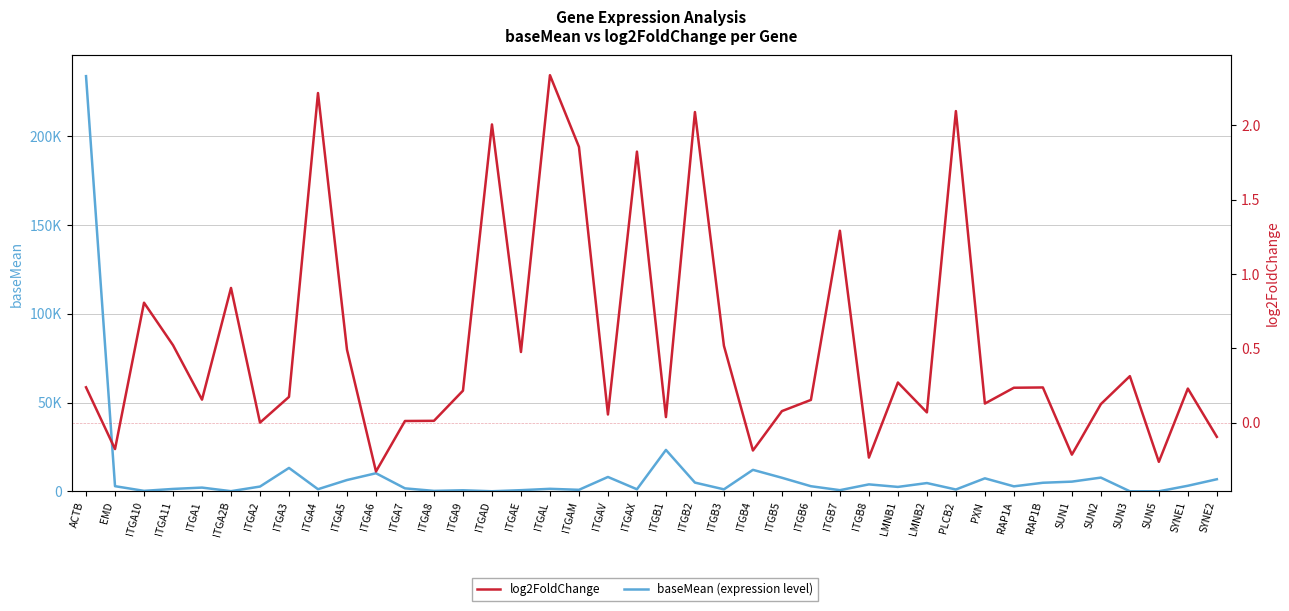

The value of log2FoldChange at PXN is 0.2. True or false?

False